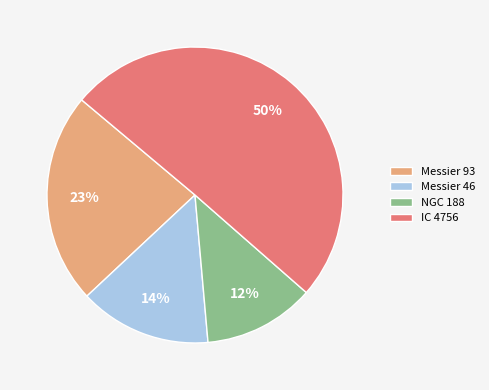

To the nearest percent, what is the difference between the largest and smallest slice percentages?

38%